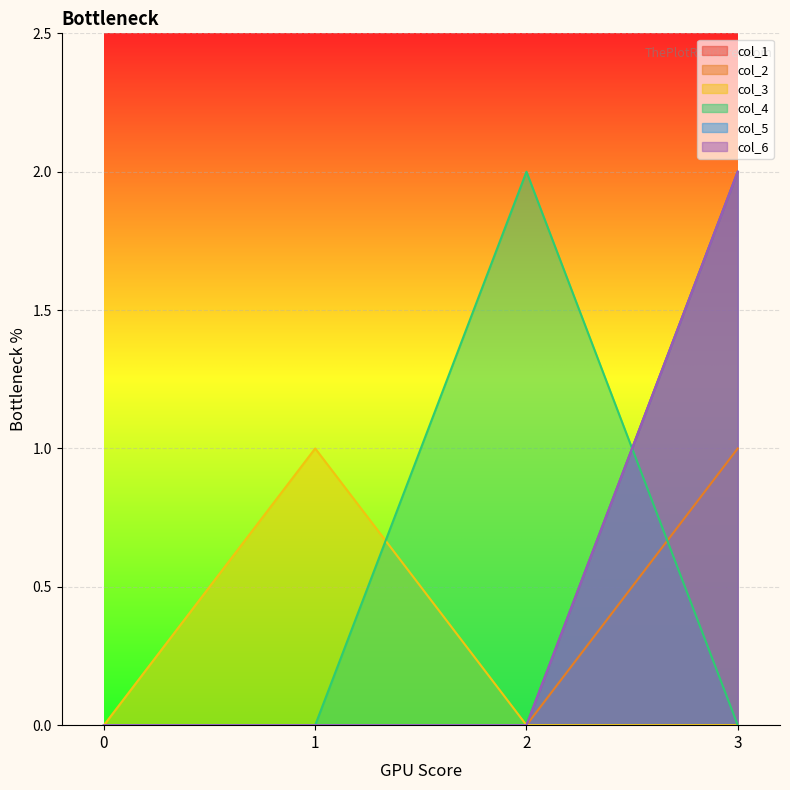

Reading right to left, what are all the values shown in this chart?

col_1: 3=2	2=0	1=0	0=0
col_2: 3=1	2=0	1=0	0=0
col_3: 3=0	2=0	1=1	0=0
col_4: 3=0	2=2	1=0	0=0
col_5: 3=2	2=0	1=0	0=0
col_6: 3=2	2=0	1=0	0=0